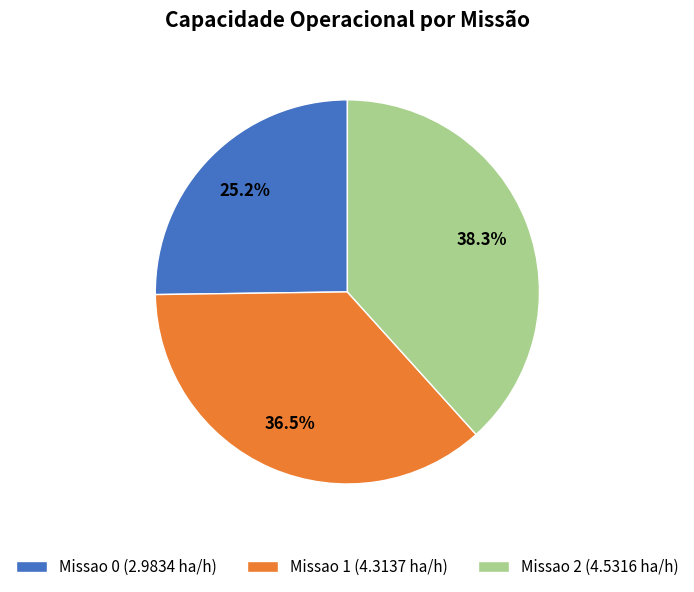

What percentage is NOT represented by Missao 0?

74.8%